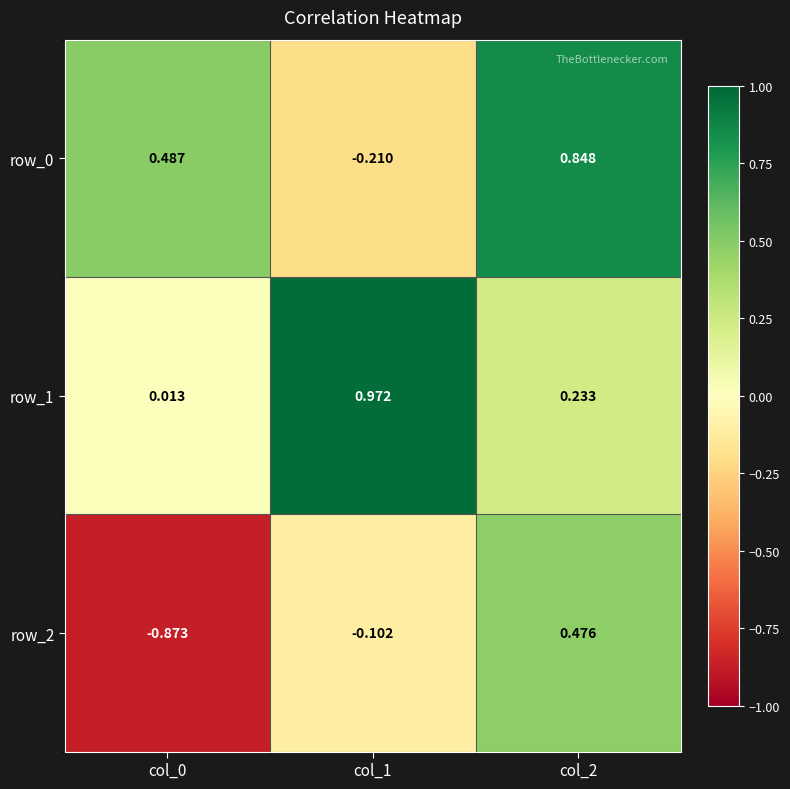

Is the value of row_0 at col_1 greater than the value of row_1 at col_1?

No